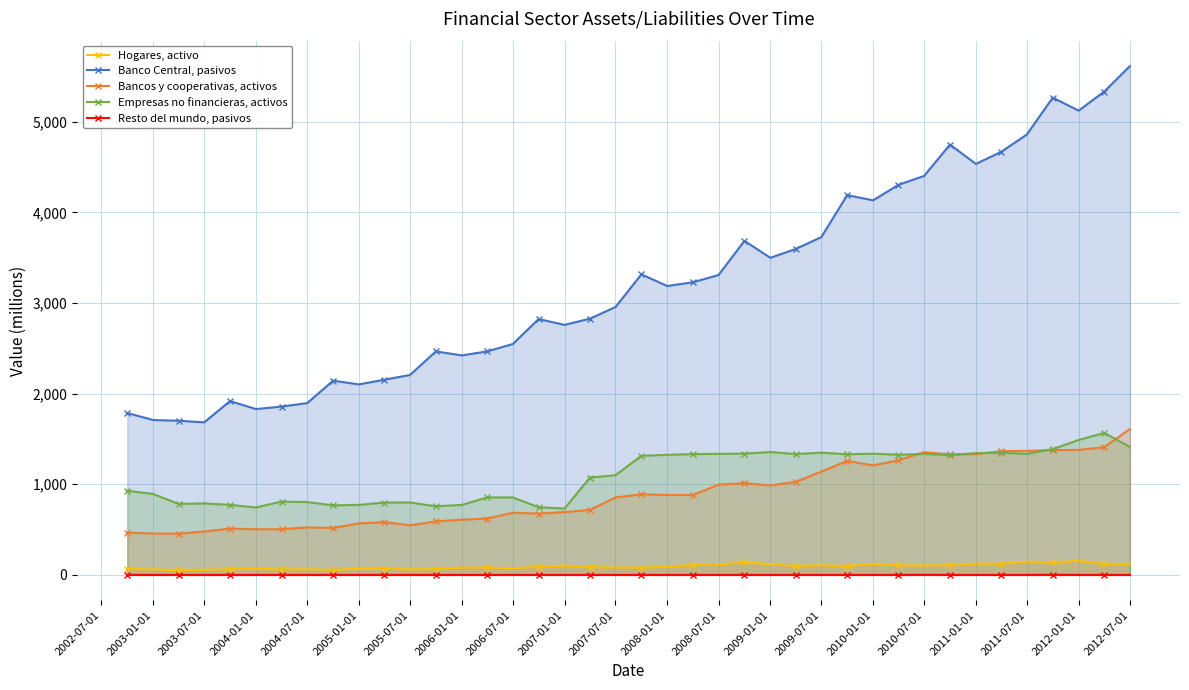

What is the highest value of the Banco Central, pasivos series?

5614